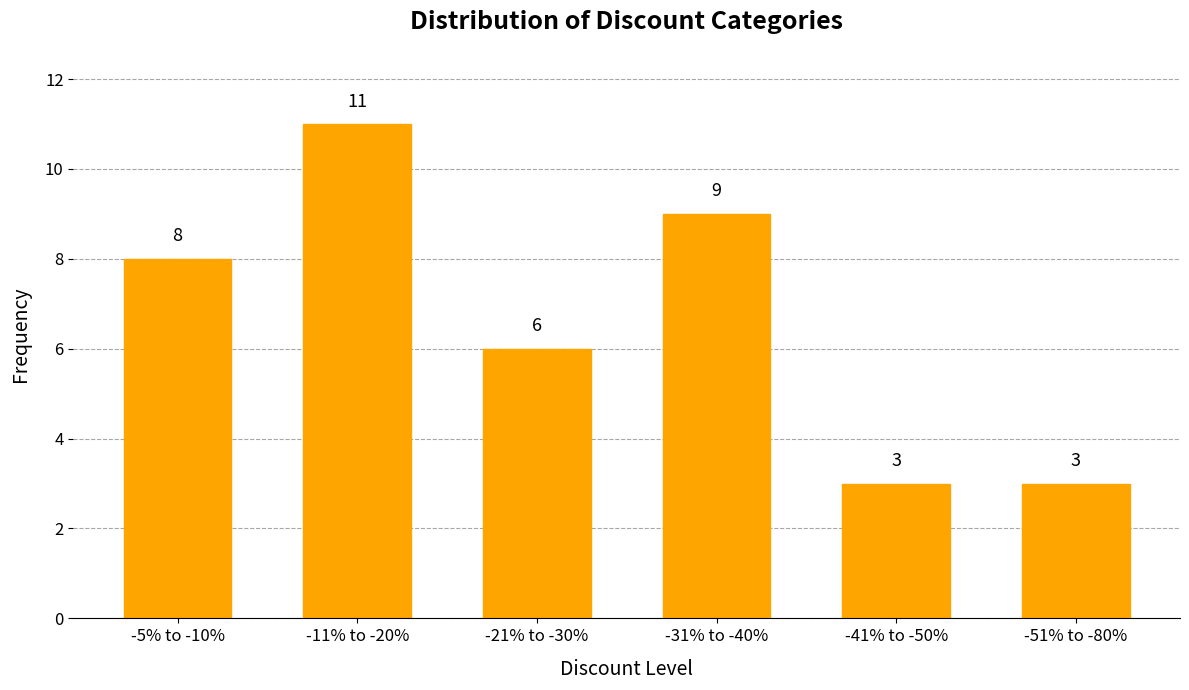

Read the value at -51% to -80%.

3